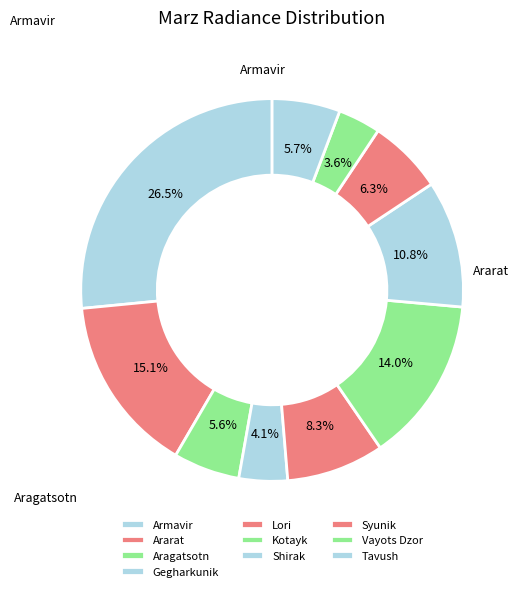

Count the number of slices in the pie.

10